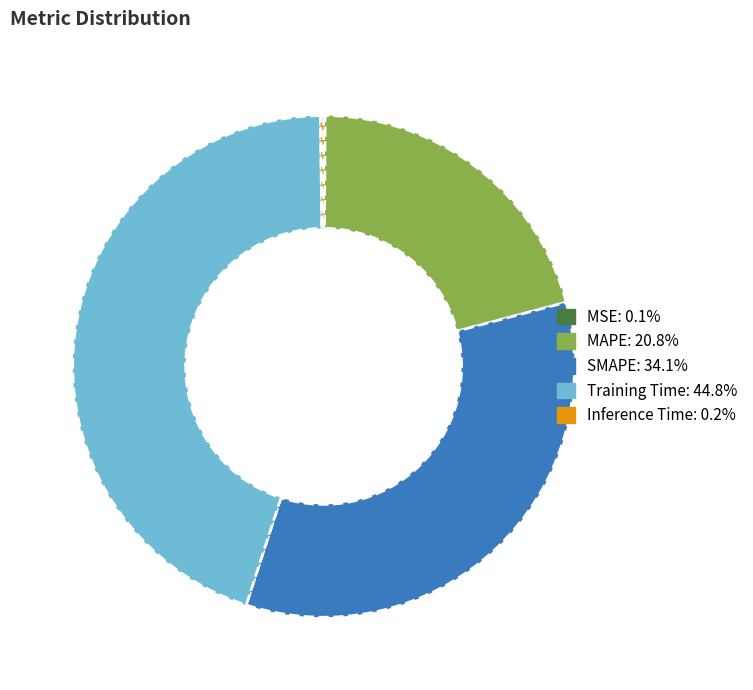

Combined, do SMAPE and Training Time account for over 50%?

Yes